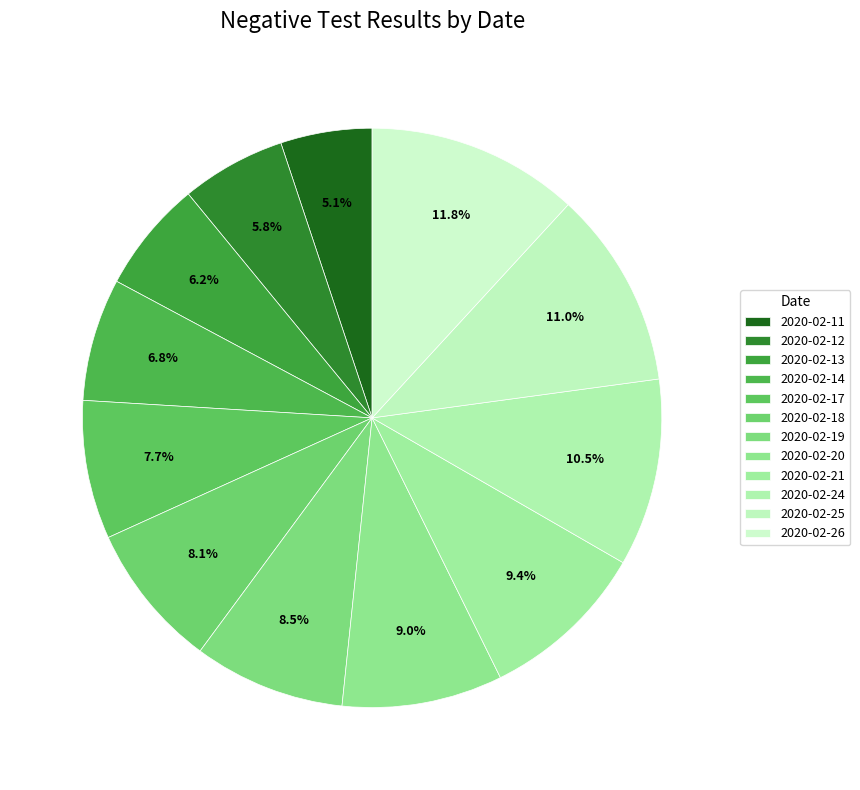

Is it true that 2020-02-24 is 1% of the pie?

False